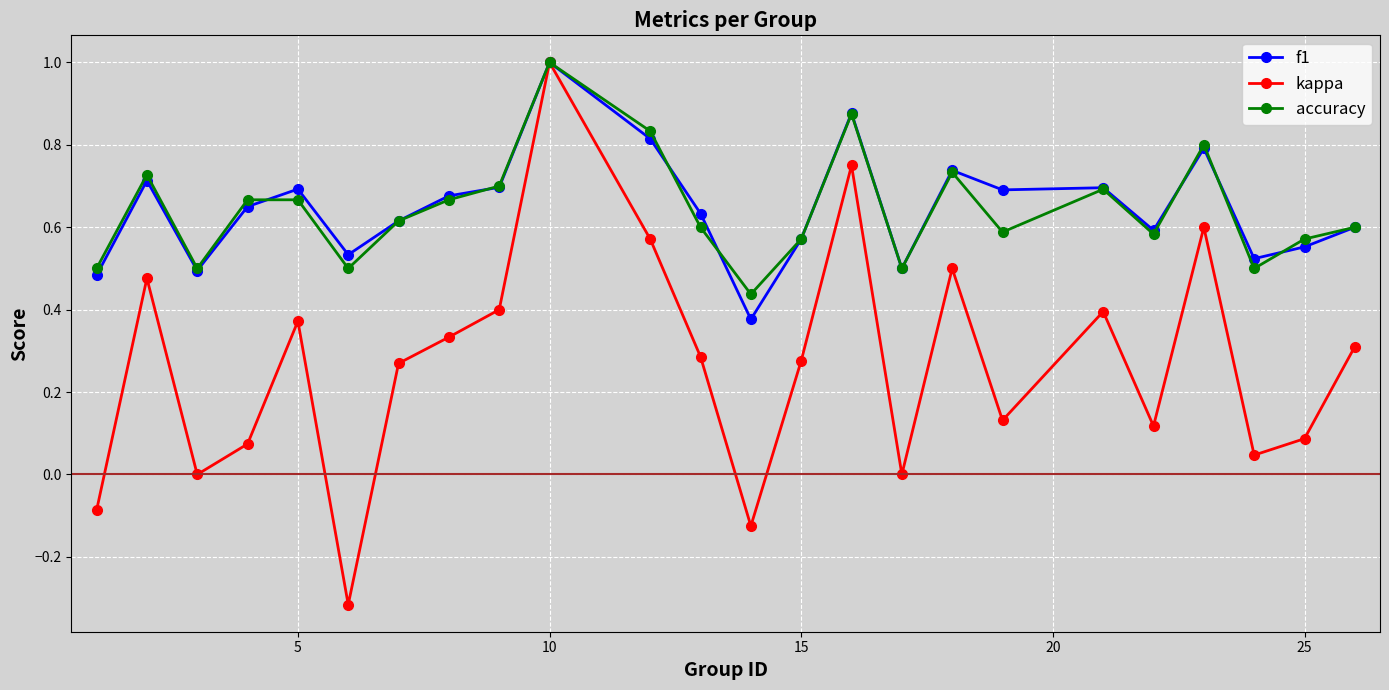

What is the greatest value displayed?

1.0